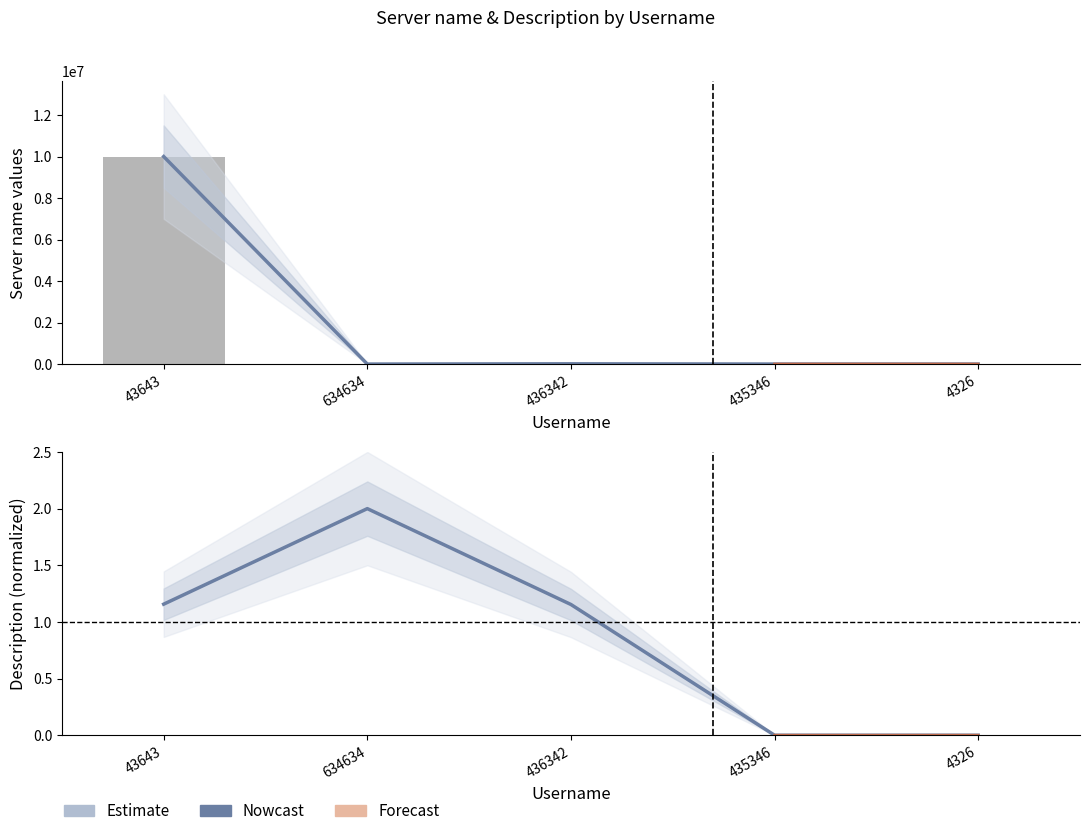

What is the sum of all Description (line) values?

4.3